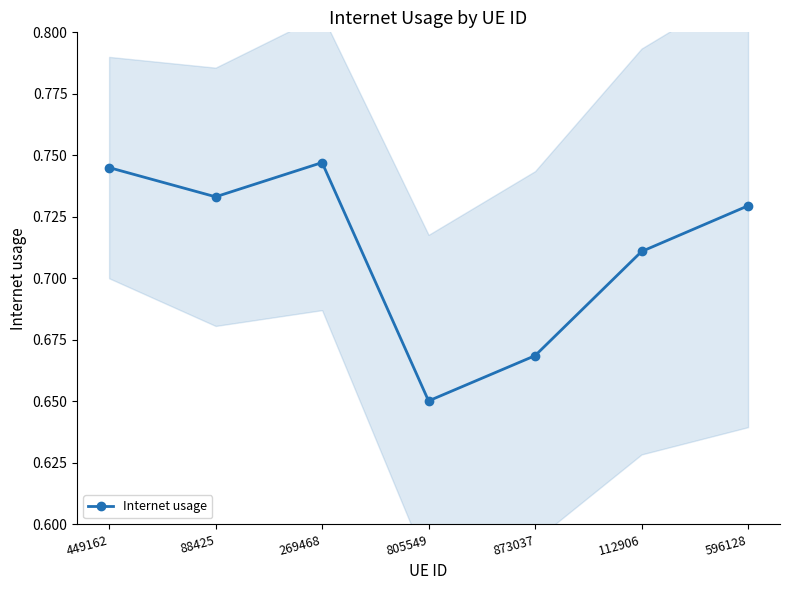

Between 449162 and 596128, which is larger?

449162